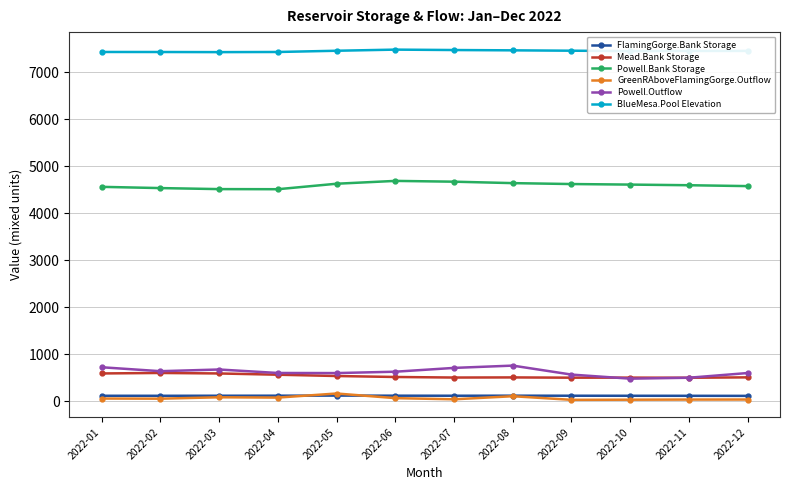

How many data points in GreenRAboveFlamingGorge.Outflow are above 57?

6